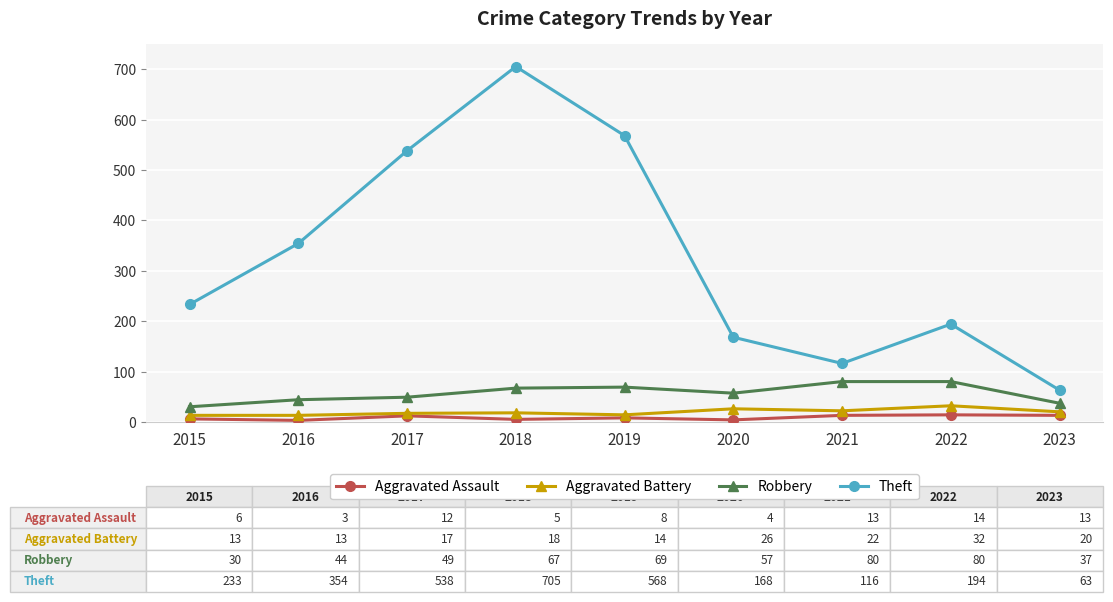

Is it true that Theft equals 57 at 2022?

False